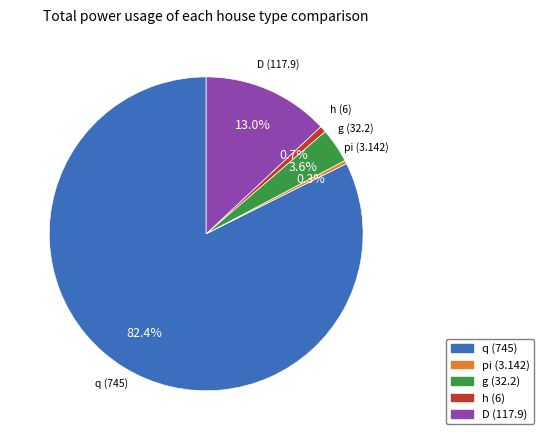

How much of the chart is everything except g?

96.4%